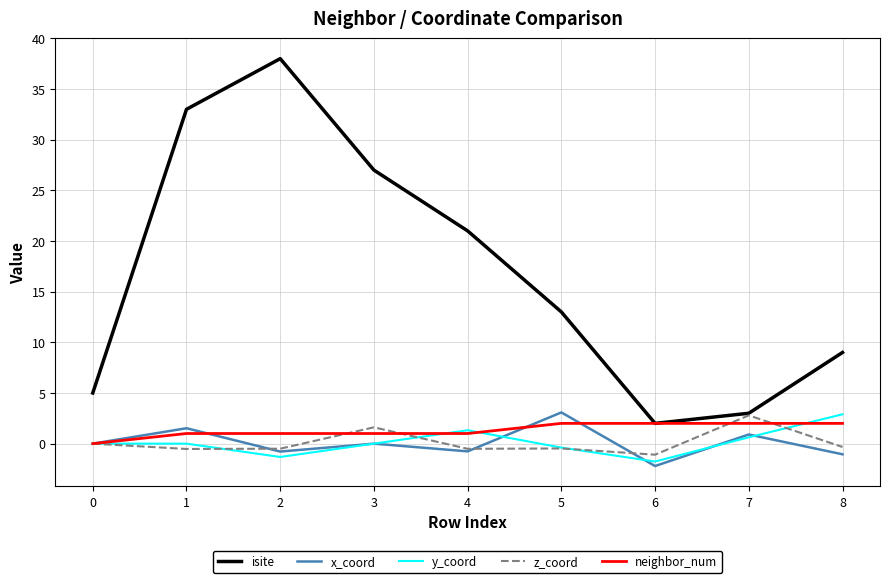

Which series changed the most between 6 and 8?

isite